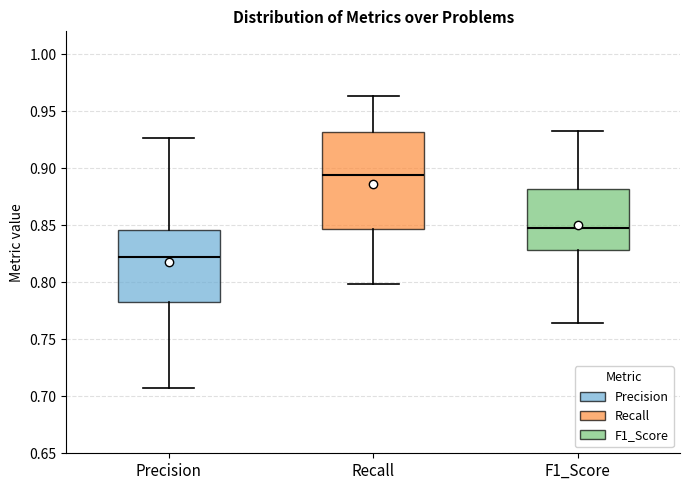

Which box has the lowest median line?

Precision